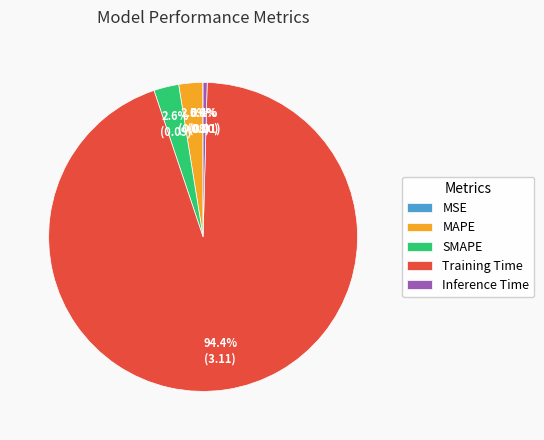

Which category has the biggest portion of the pie?

Training Time